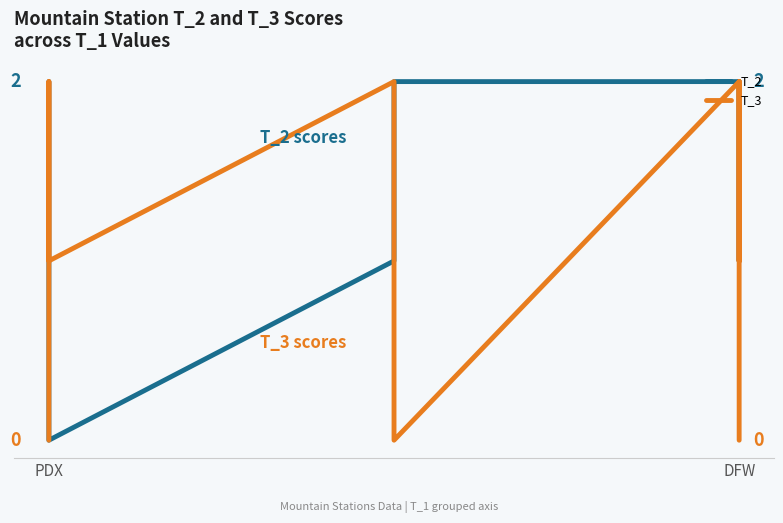

List the series in order of their peak value, lowest first.

T_2, T_3